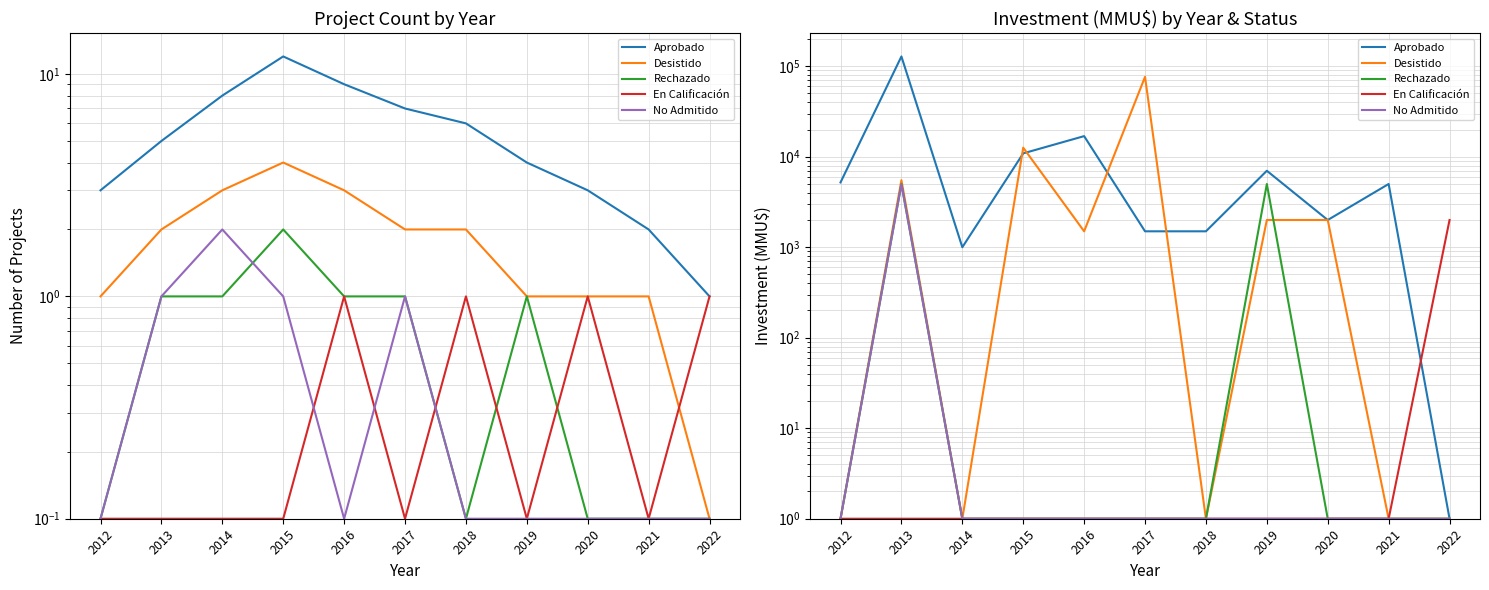

List the series in order of their peak value, highest first.

Aprobado, Desistido, Rechazado, No Admitido, En Calificación